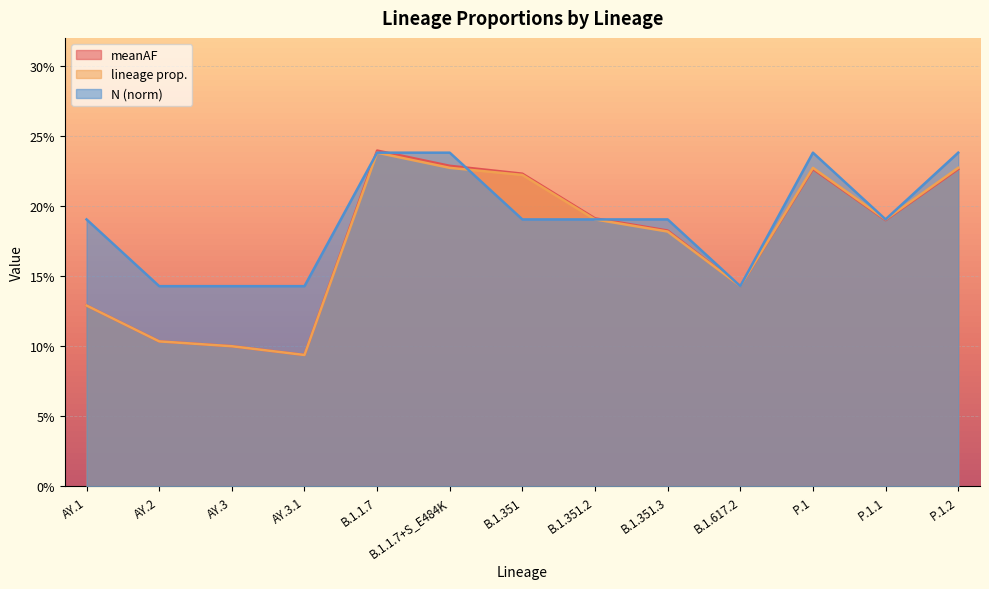

True or false: N (norm) has a value of 0.1 at B.1.617.2.

True